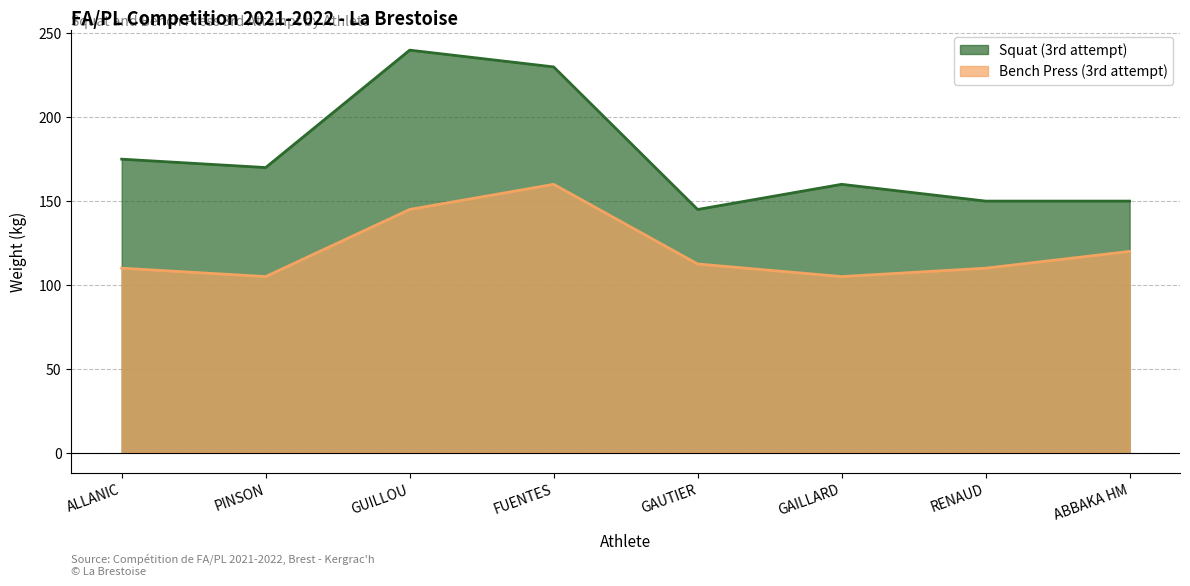

Where is Bench Press (3rd attempt) nearest to the value 132?

ABBAKA HM